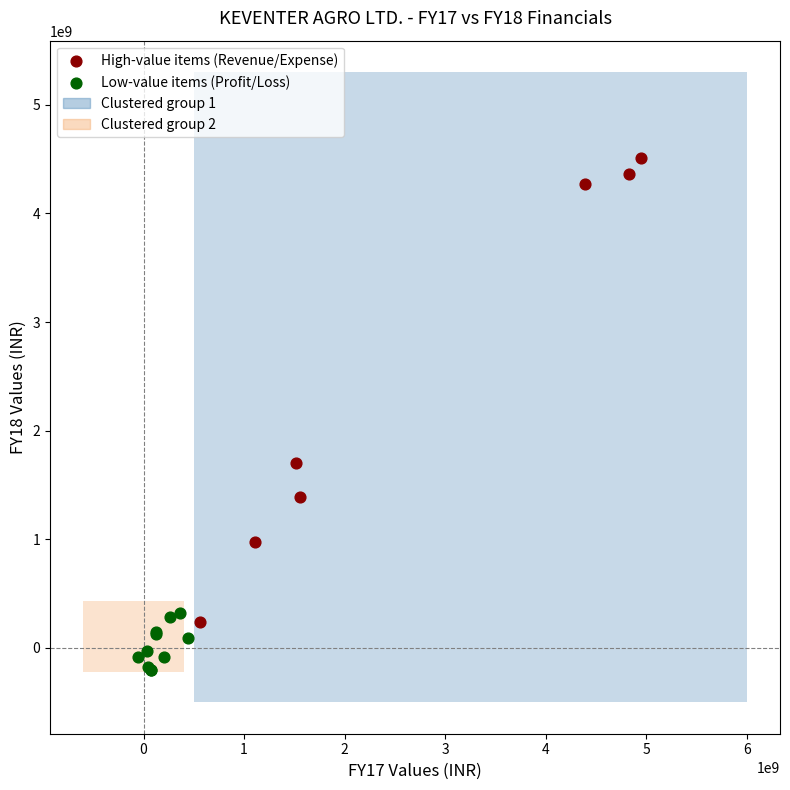

Which series reaches the maximum Y coordinate?

High-value items (Revenue/Expense)